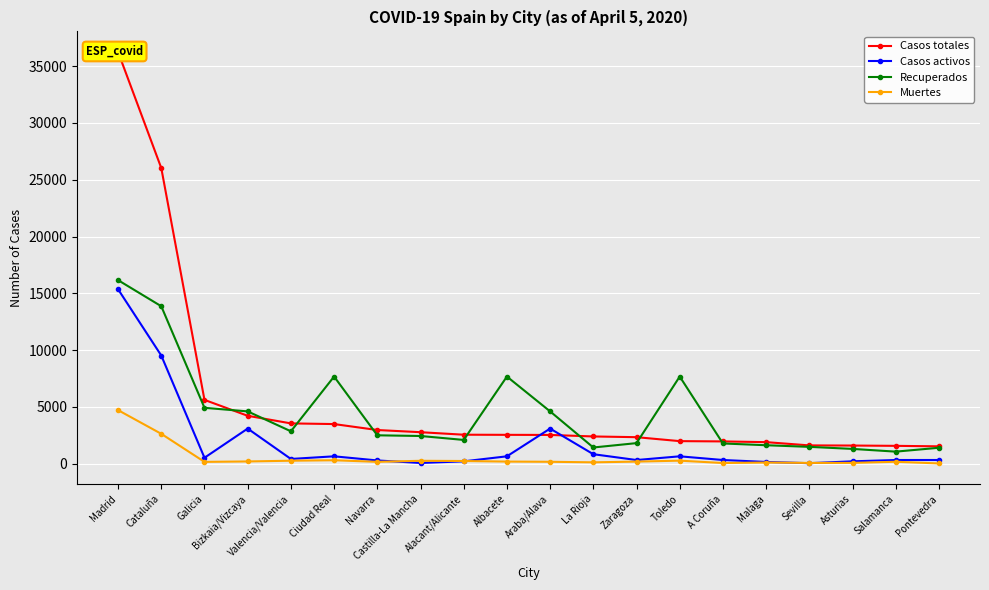

The Casos totales series shows 3555 at Valencia/Valencia. True or false?

True